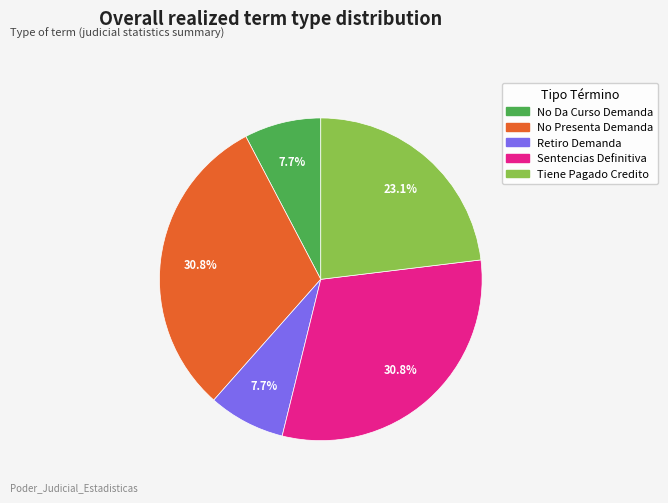

To the nearest percent, what is the difference between the largest and smallest slice percentages?

23%